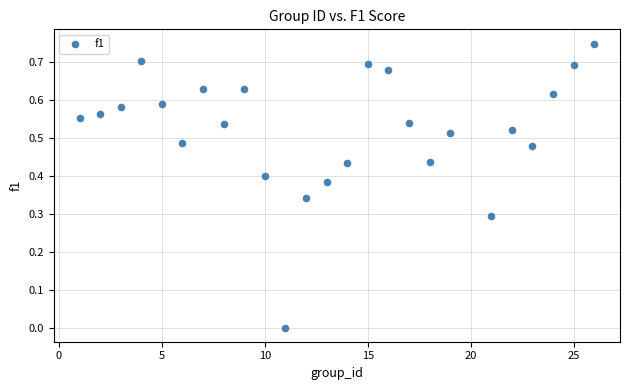

What is the range of X values (max minus min)?

25.0